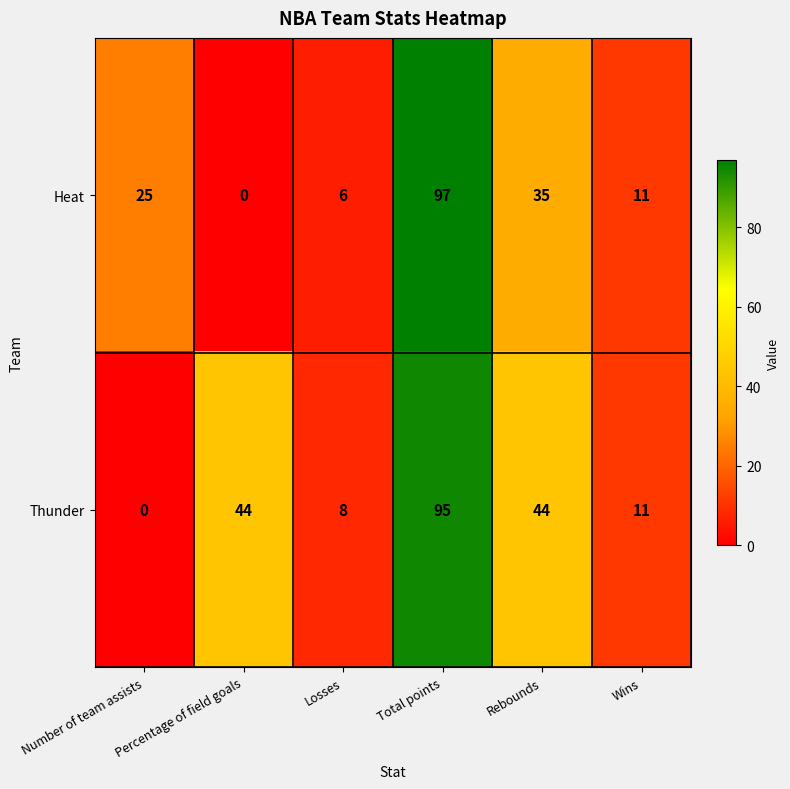

What is the difference between the highest and lowest values at Total points?

2